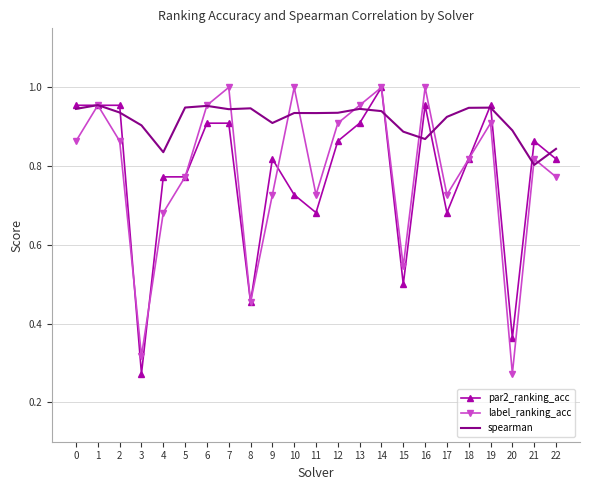

The spearman series shows 0.5 at 19. True or false?

False